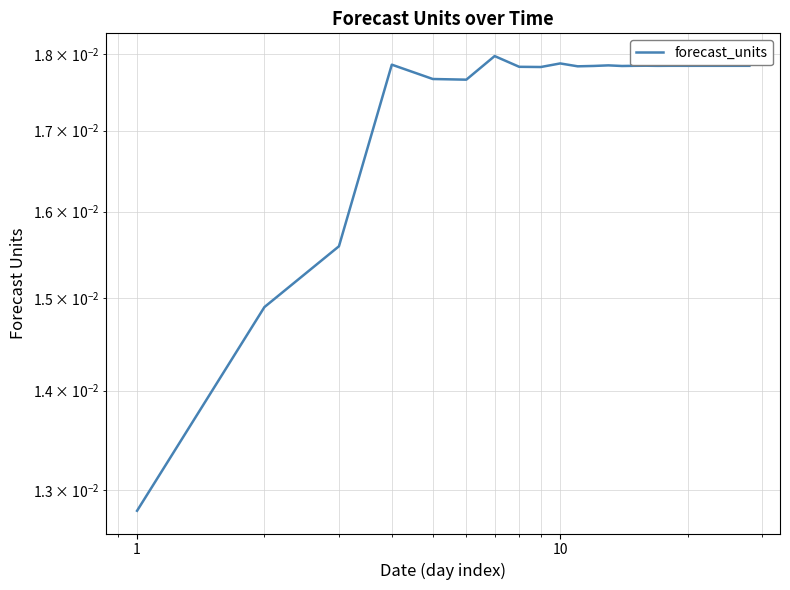

How many lines are shown in the chart?

1